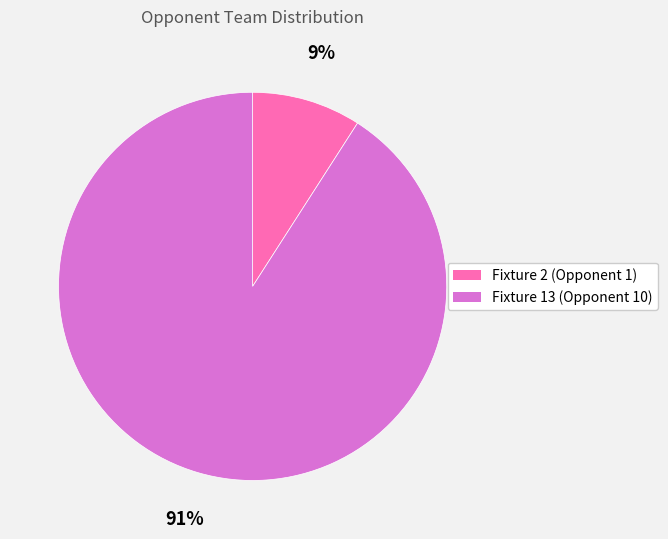

Is it true that Fixture 13 is 91% of the pie?

True